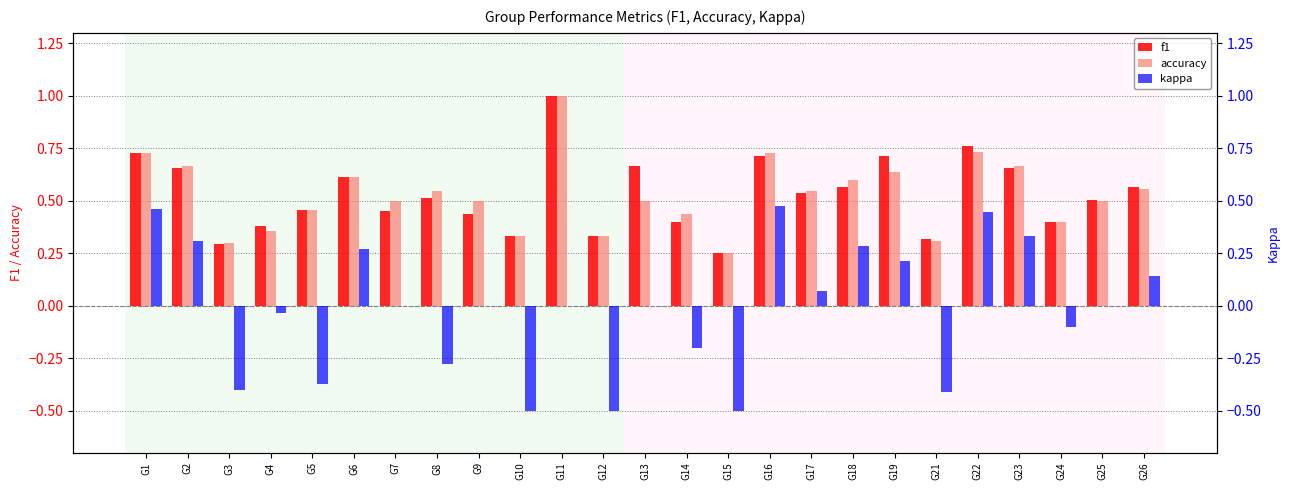

List the labels in order of accuracy value, largest first.

G11, G22, G1, G16, G2, G23, G19, G6, G18, G26, G8, G17, G7, G9, G13, G25, G5, G14, G24, G4, G10, G12, G21, G3, G15